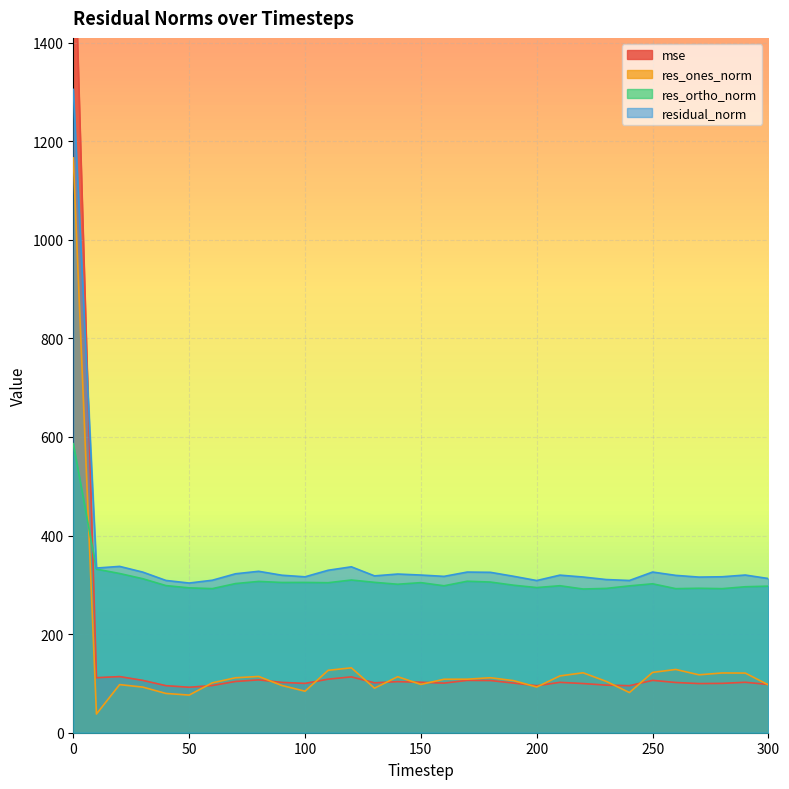

Reading left to right, extract all data points from this chart.

mse: 1703.3	111.6	113.9	106.1	95.4	92.2	95.7	104.0	107.2	102.1	100.0	108.6	113.3	101.2	103.6	102.3	100.6	106.2	105.9	100.7	95.3	102.2	99.8	96.5	95.4	106.2	101.9	99.7	100.1	102.3	97.8
res_ones_norm: 1166.0	37.9	97.6	92.5	79.7	76.4	101.2	111.5	114.1	95.8	84.2	126.6	131.6	90.4	113.6	98.0	108.5	108.6	111.6	105.7	92.7	115.2	121.6	104.1	81.5	122.4	128.3	117.5	121.2	121.0	97.0
res_ortho_norm: 586.3	331.9	323.0	312.4	298.4	293.9	292.3	302.5	306.9	304.8	304.9	304.3	309.8	305.1	301.2	304.5	298.1	307.3	305.7	299.2	294.5	298.2	291.5	292.7	297.9	302.1	292.2	293.1	292.2	296.1	297.3
residual_norm: 1305.1	334.0	337.4	325.8	308.9	303.6	309.3	322.4	327.5	319.5	316.3	329.6	336.6	318.2	321.9	319.9	317.2	325.9	325.4	317.4	308.7	319.7	315.9	310.7	308.8	325.9	319.2	315.7	316.4	319.9	312.8